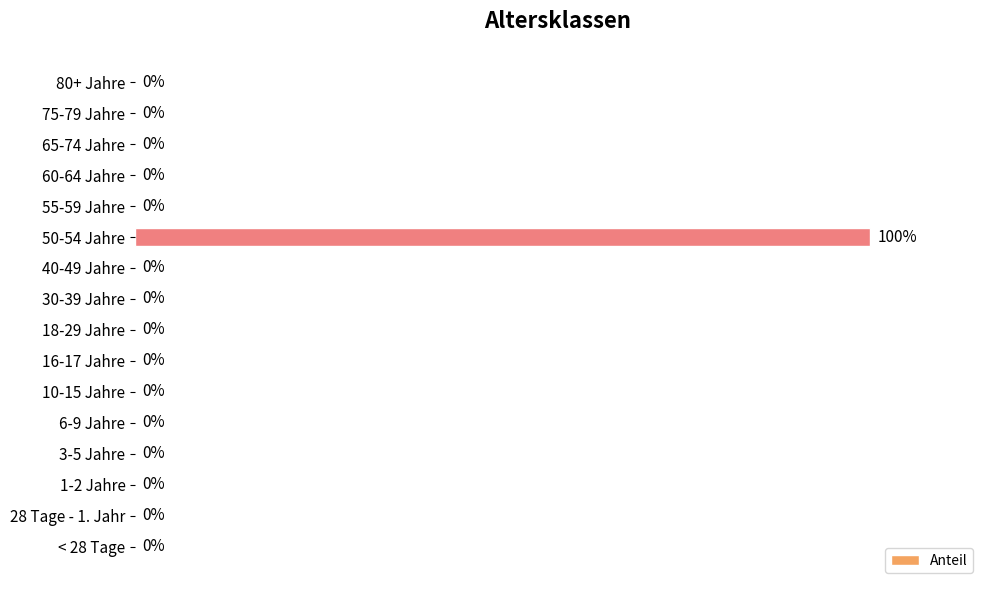

Are the bars horizontal?

Yes